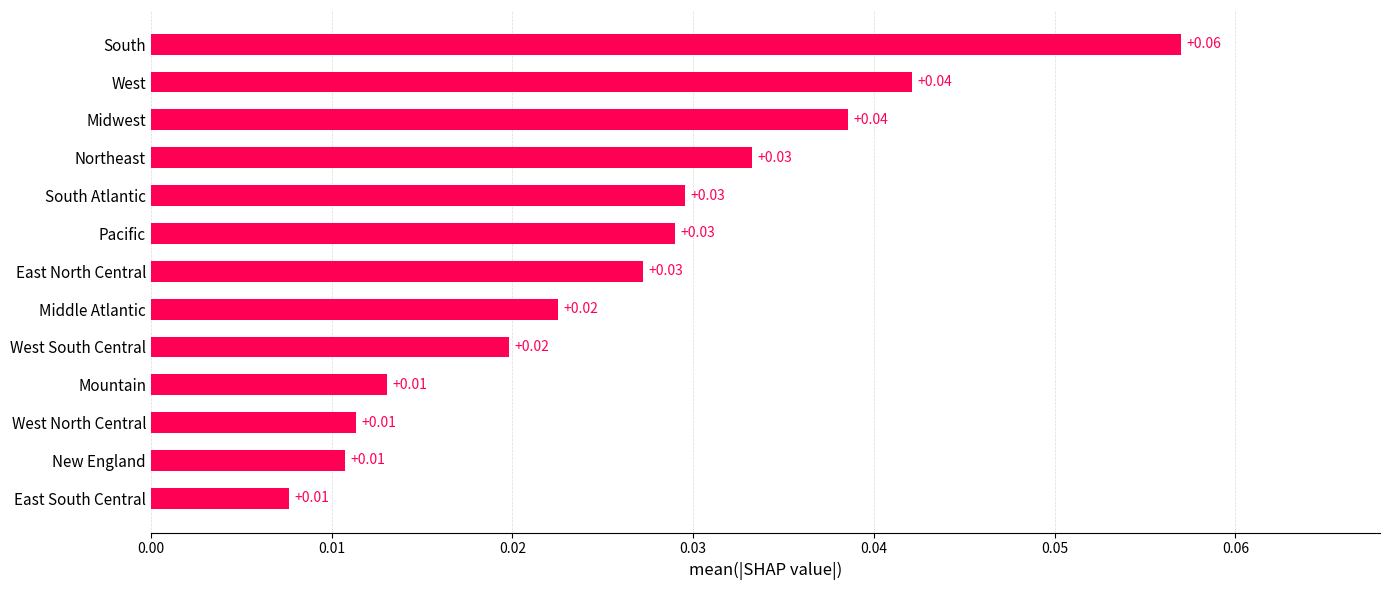

What is the sum of all values?

0.3